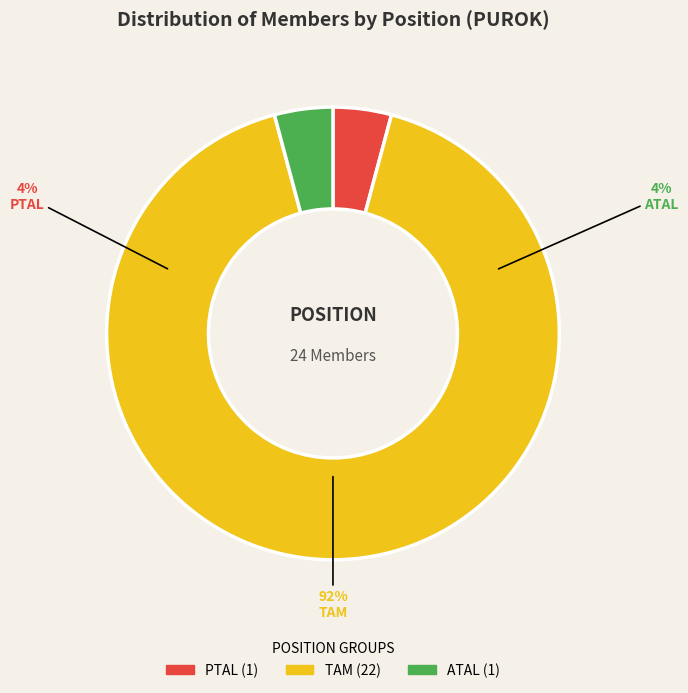

What percentage is the PTAL slice, to the nearest percent?

4%